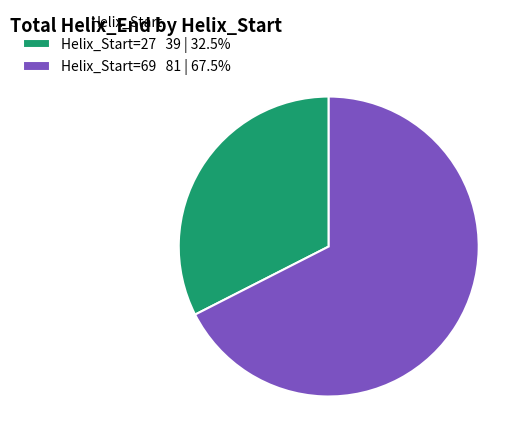

How many segments does this pie chart have?

2